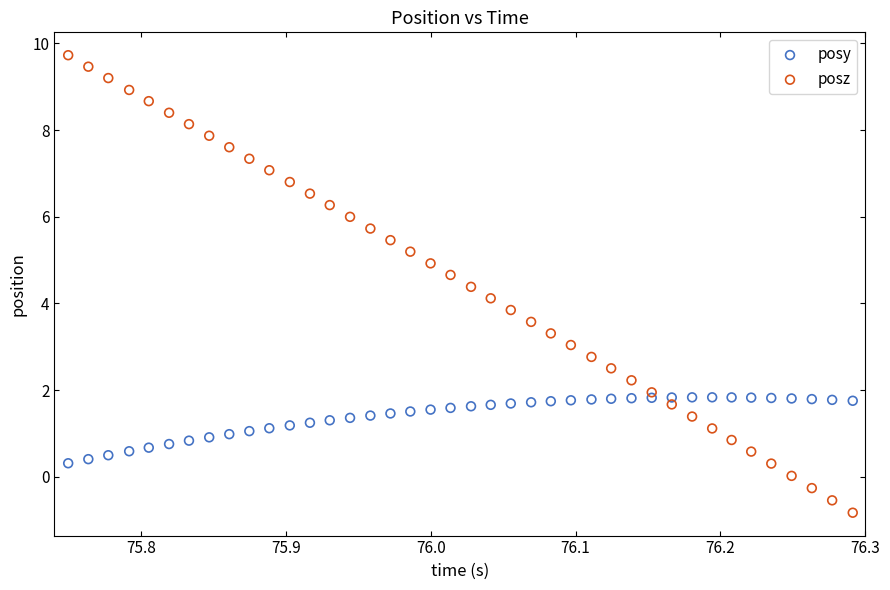

What are all the series names shown in the legend?

posy, posz